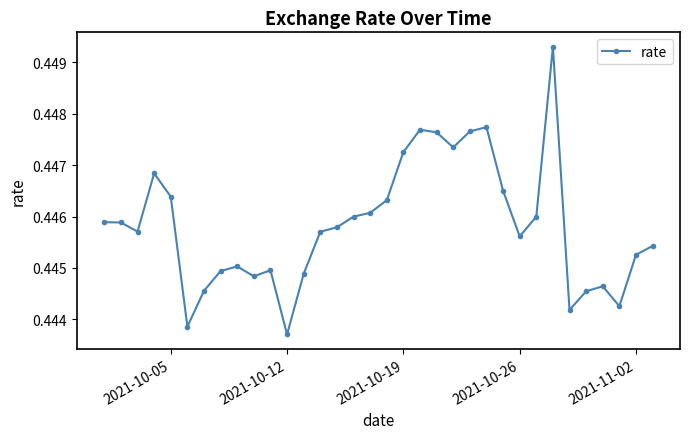

How many values are between 0 and 1?

34